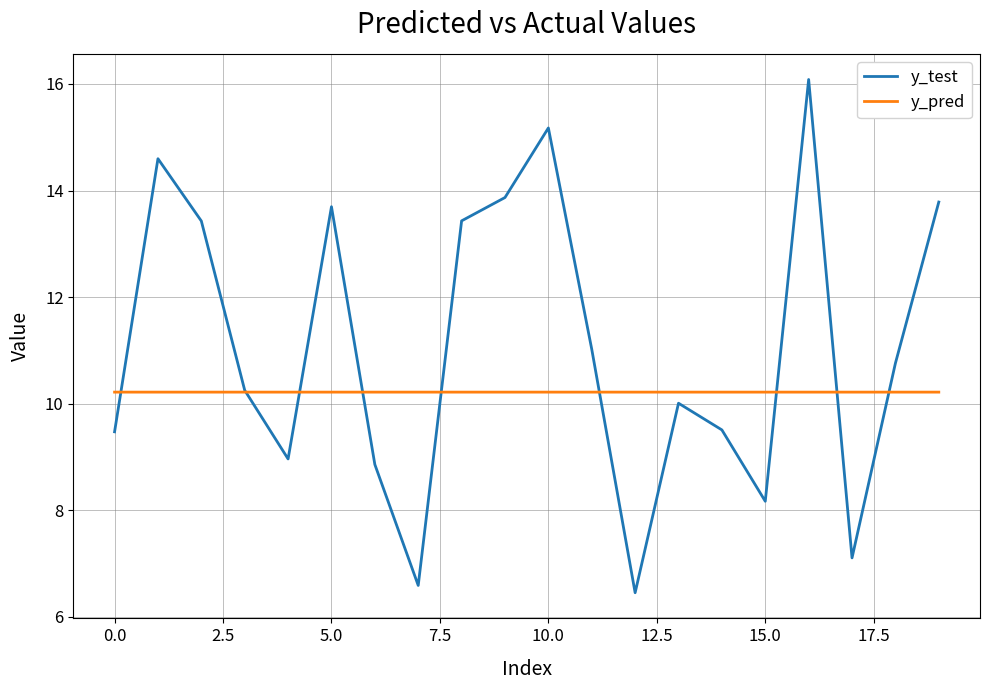

List the series in order of their overall mean, lowest first.

y_pred, y_test